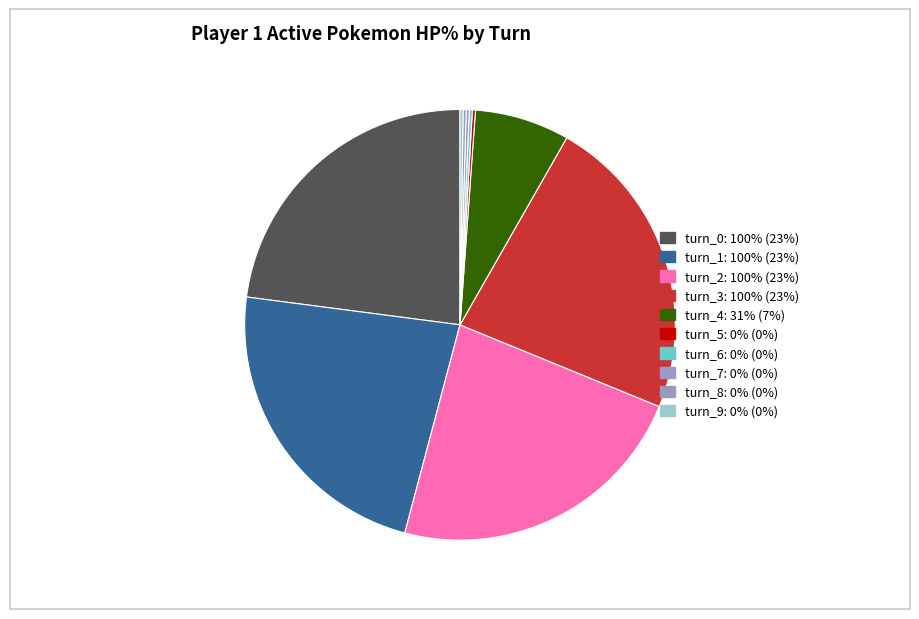

What portion of the pie excludes turn_3?

76.8%